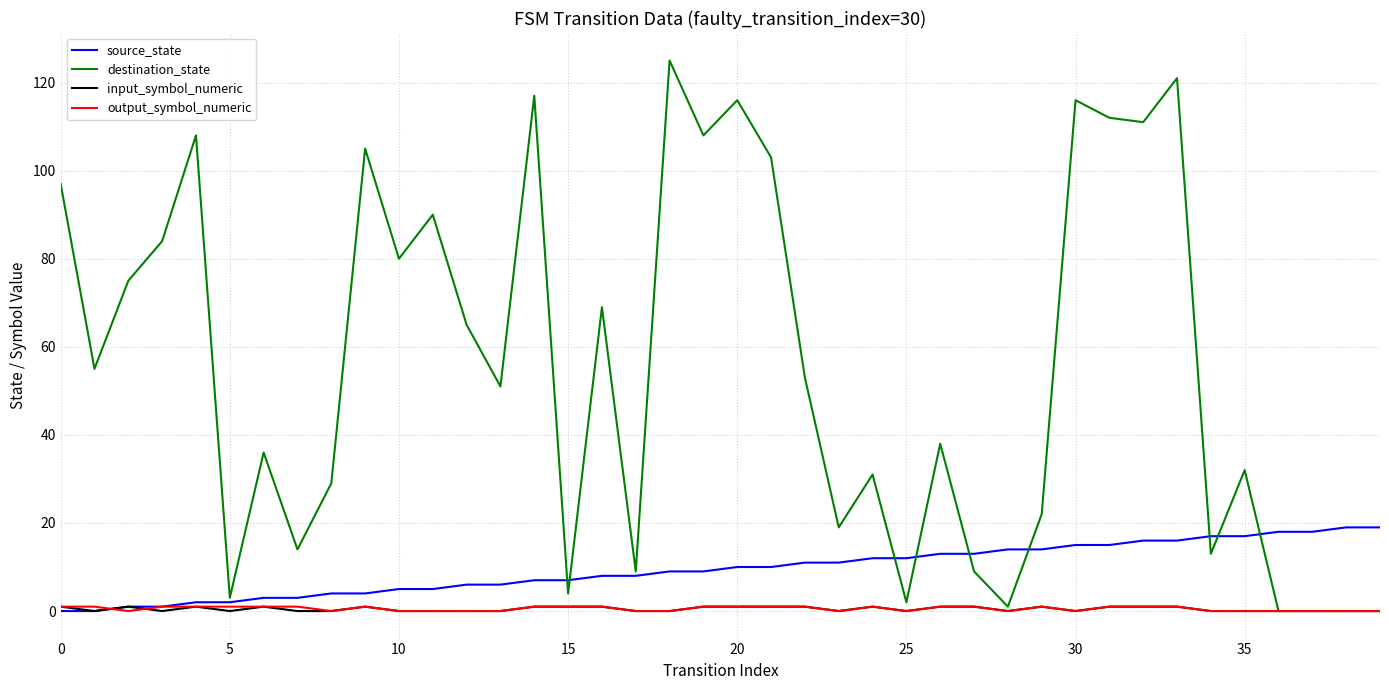

What is the highest value of the destination_state series?

125